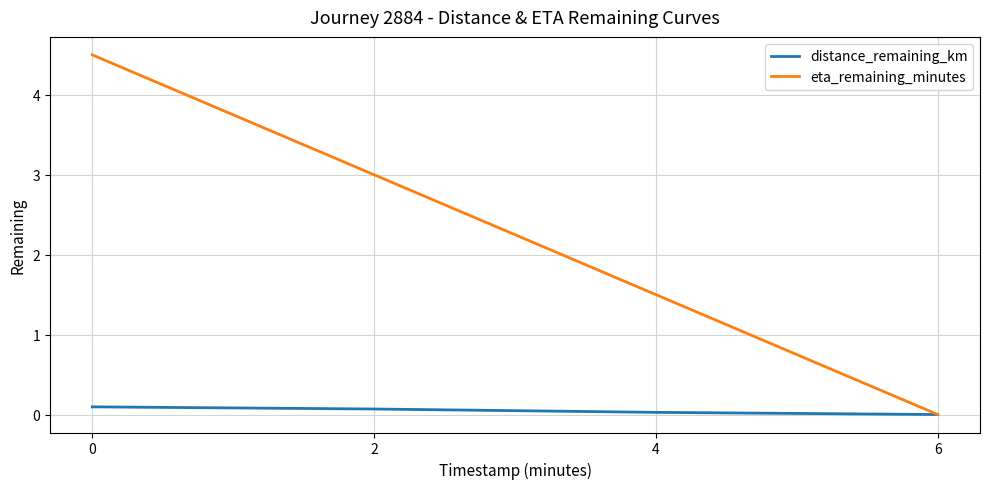

How many lines are shown in the chart?

2